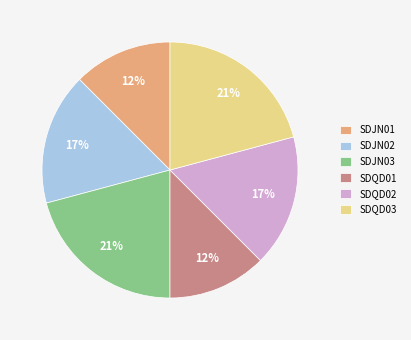

Is SDQD02 the majority of the pie?

No